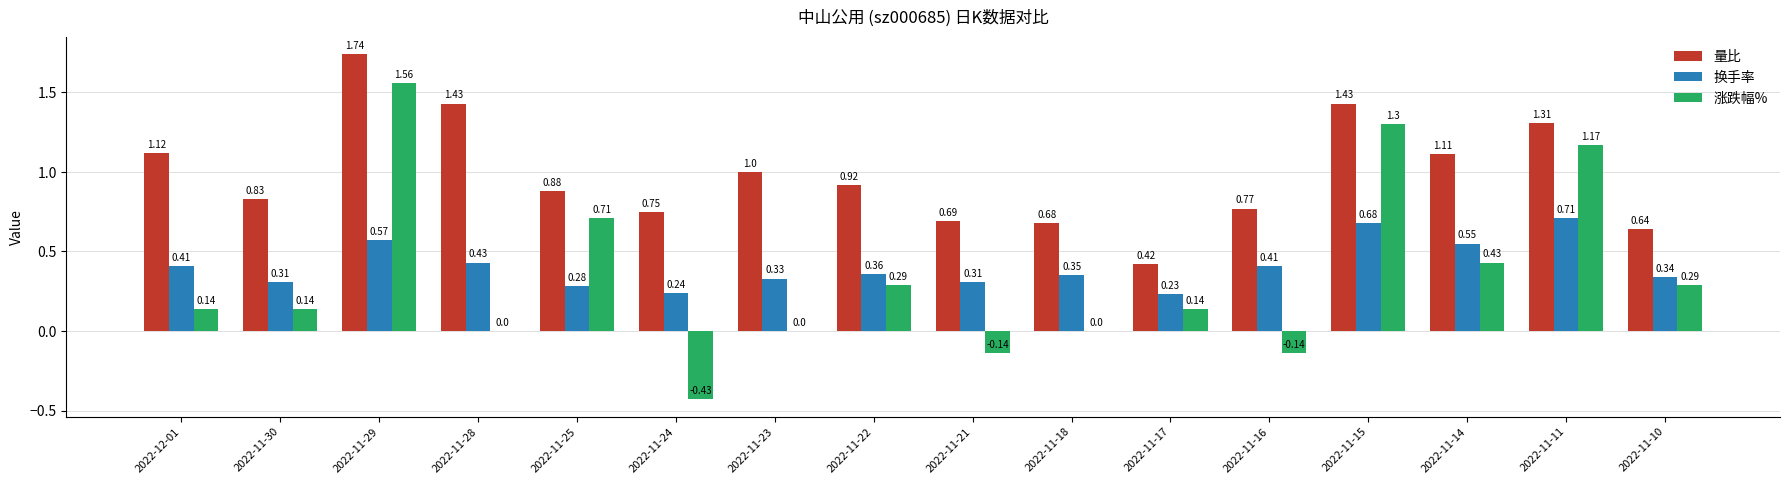

Between 2022-11-30 and 2022-11-11, which series saw the biggest shift?

涨跌幅%